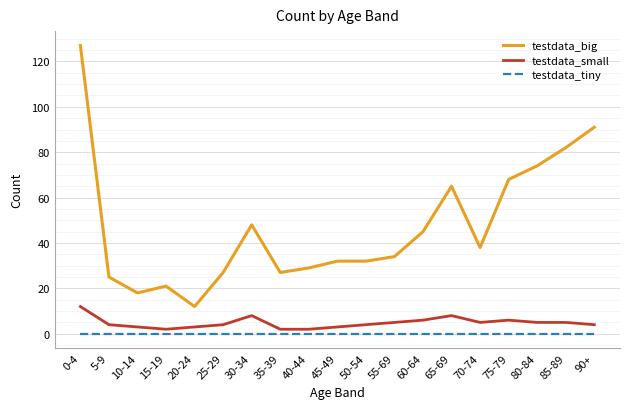

Where does the testdata_small series first go above 4?

0-4